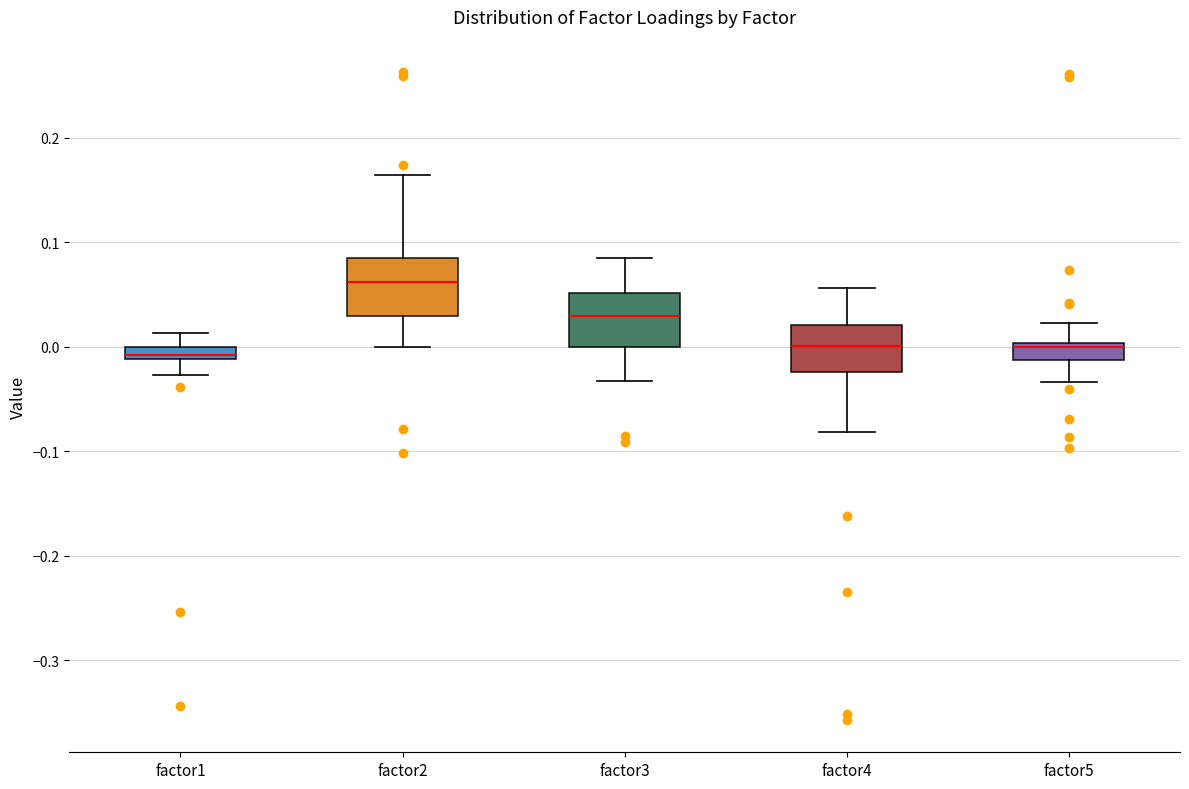

Which box has the highest median line?

factor2